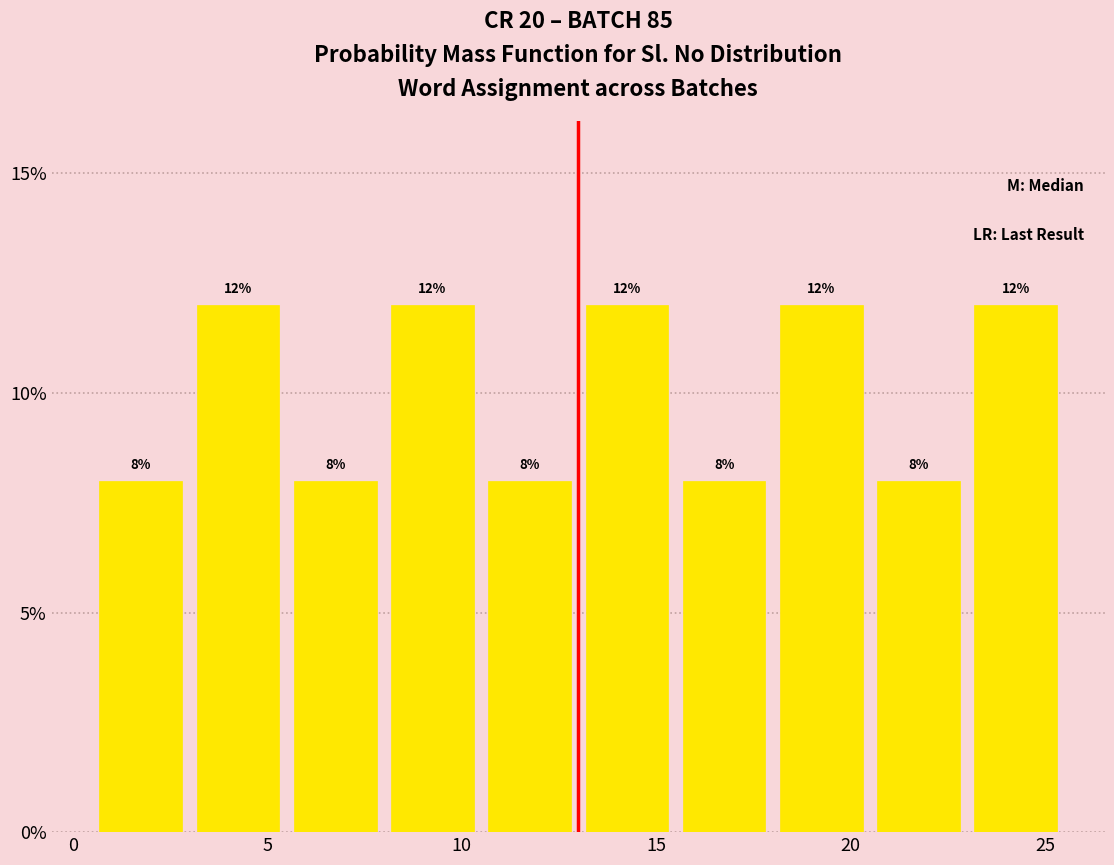

Reading left to right, list every bar in this chart as the range it spans on the x-axis followed by its height.

0.5 to 3.0: 8
3.0 to 5.5: 12
5.5 to 8.0: 8
8.0 to 10.5: 12
10.5 to 13.0: 8
13.0 to 15.5: 12
15.5 to 18.0: 8
18.0 to 20.5: 12
20.5 to 23.0: 8
23.0 to 25.5: 12